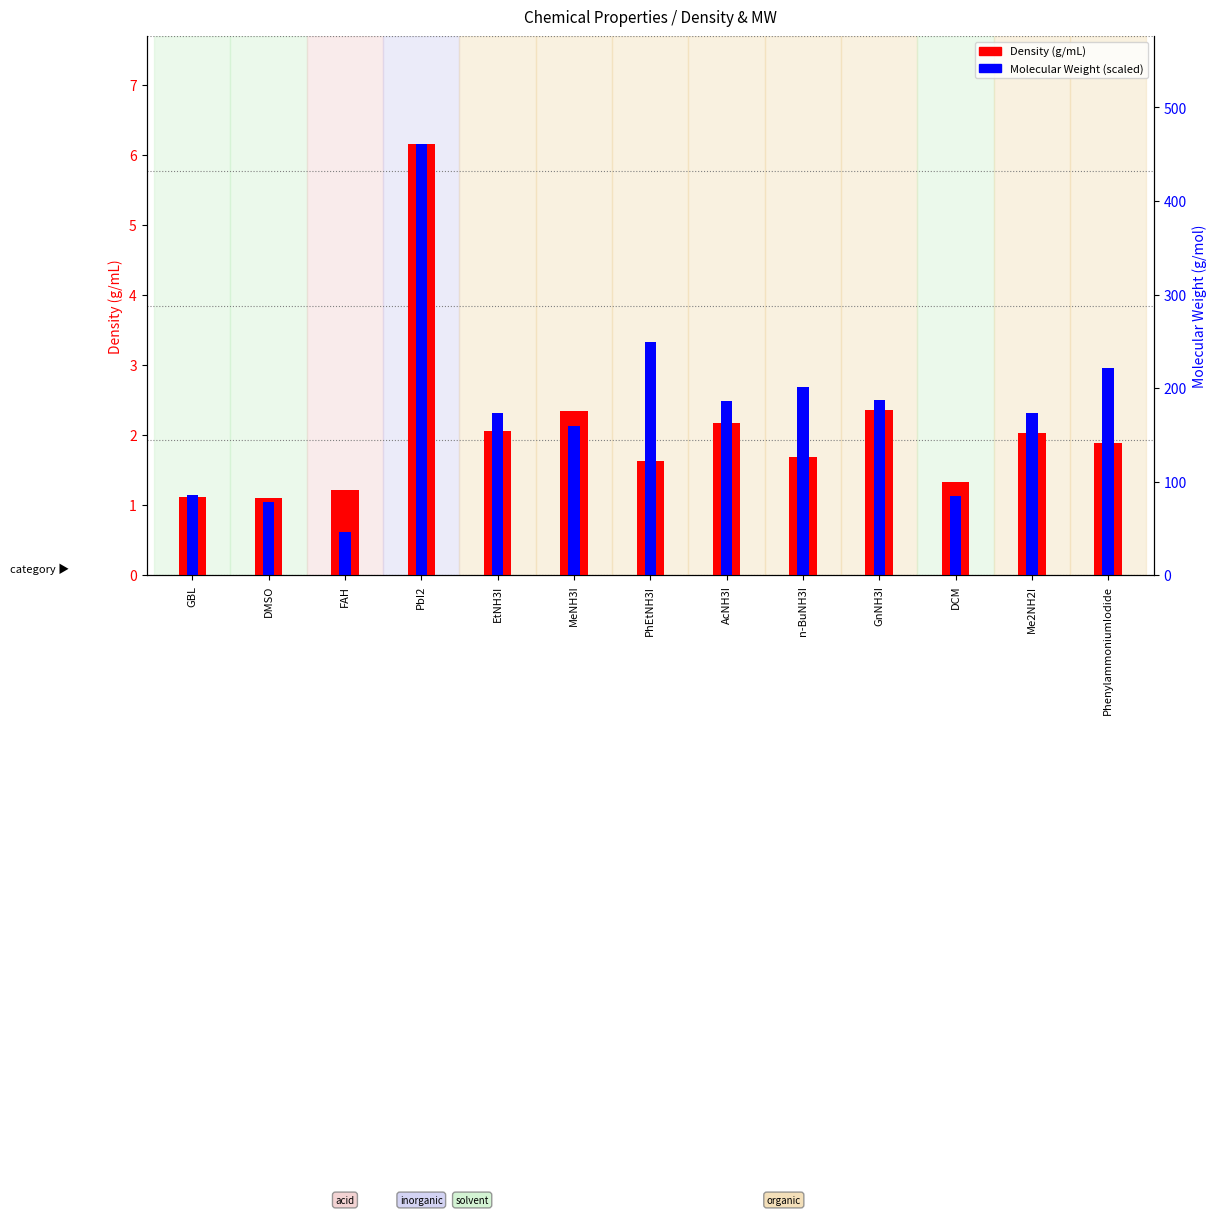

Where is Density (g/mL) nearest to the value 3?

GnNH3I